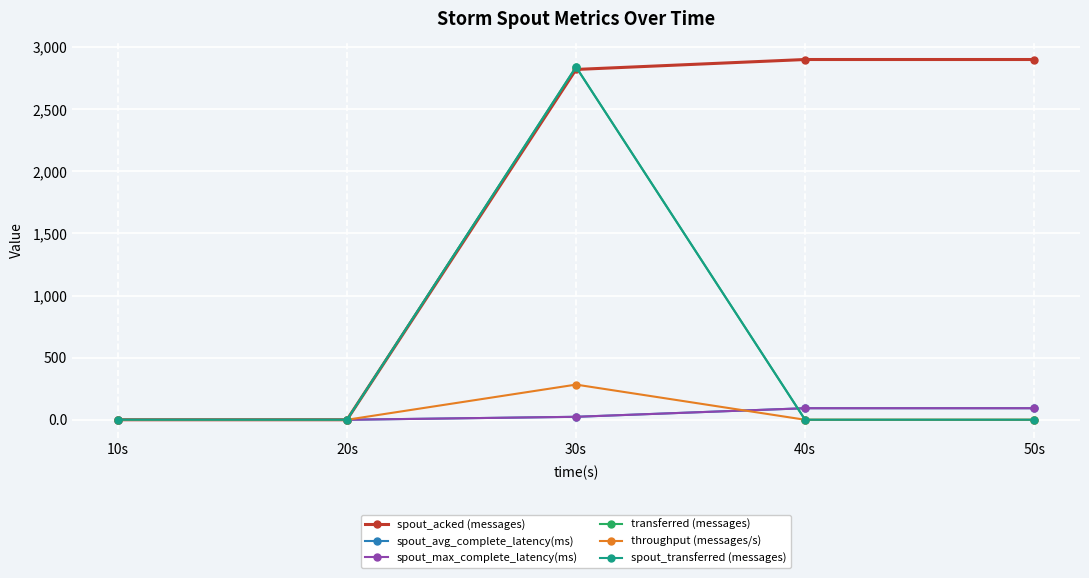

Is this an area chart (filled region under the line)?

No